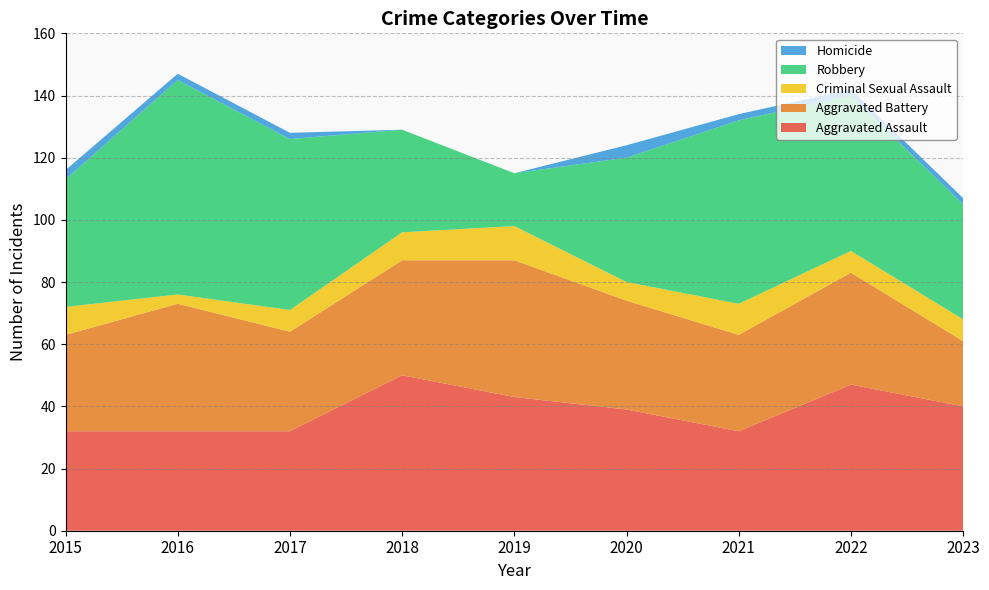

Reading right to left, what are all the values shown in this chart?

Aggravated Assault: 40	47	32	39	43	50	32	32	32
Aggravated Battery: 21	36	31	35	44	37	32	41	31
Criminal Sexual Assault: 7	7	10	6	11	9	7	3	9
Robbery: 37	50	59	40	17	33	55	69	41
Homicide: 2	2	2	4	0	0	2	2	3